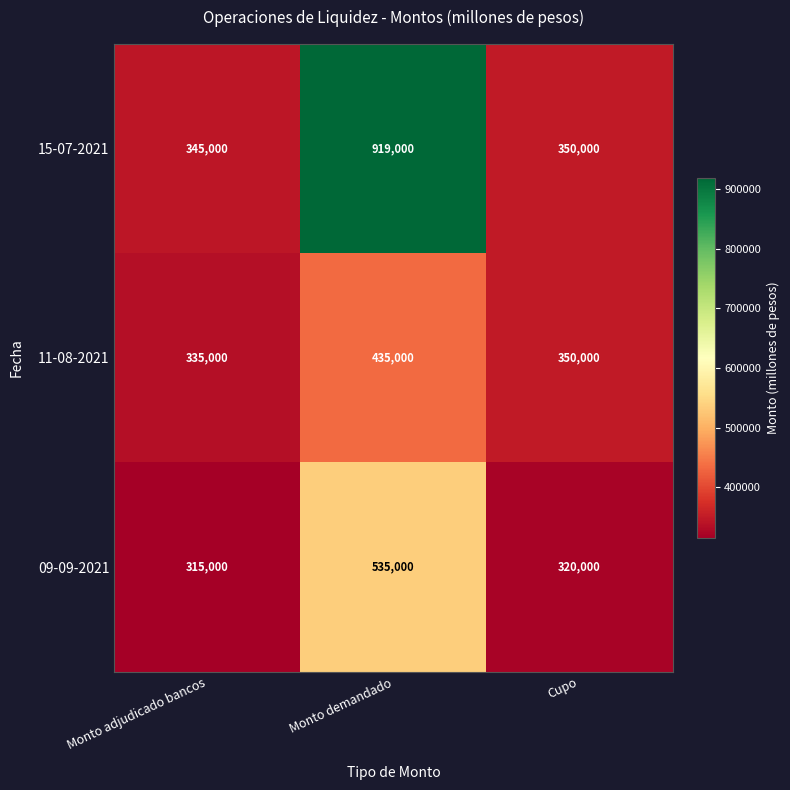

Reading left to right, transcribe all the data shown in this chart.

15-07-2021: 345000	919000	350000
11-08-2021: 335000	435000	350000
09-09-2021: 315000	535000	320000